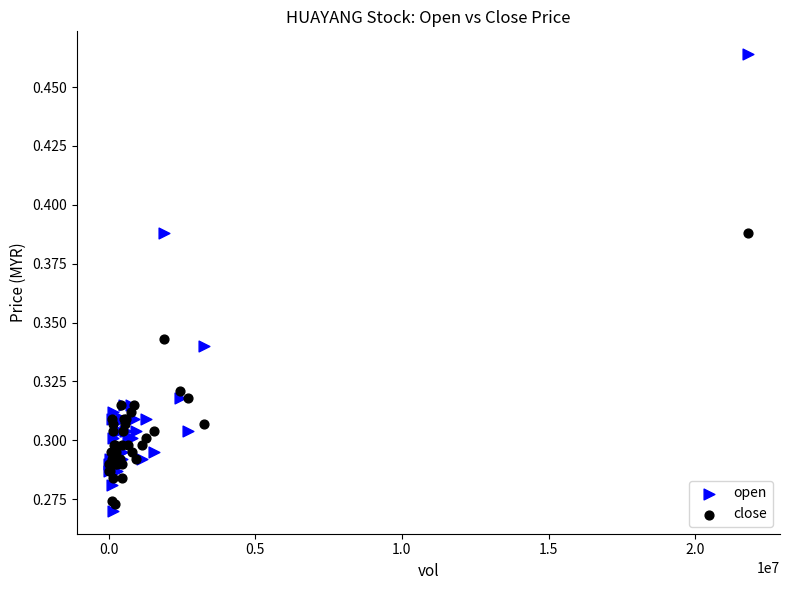

What are all the series names shown in the legend?

open, close